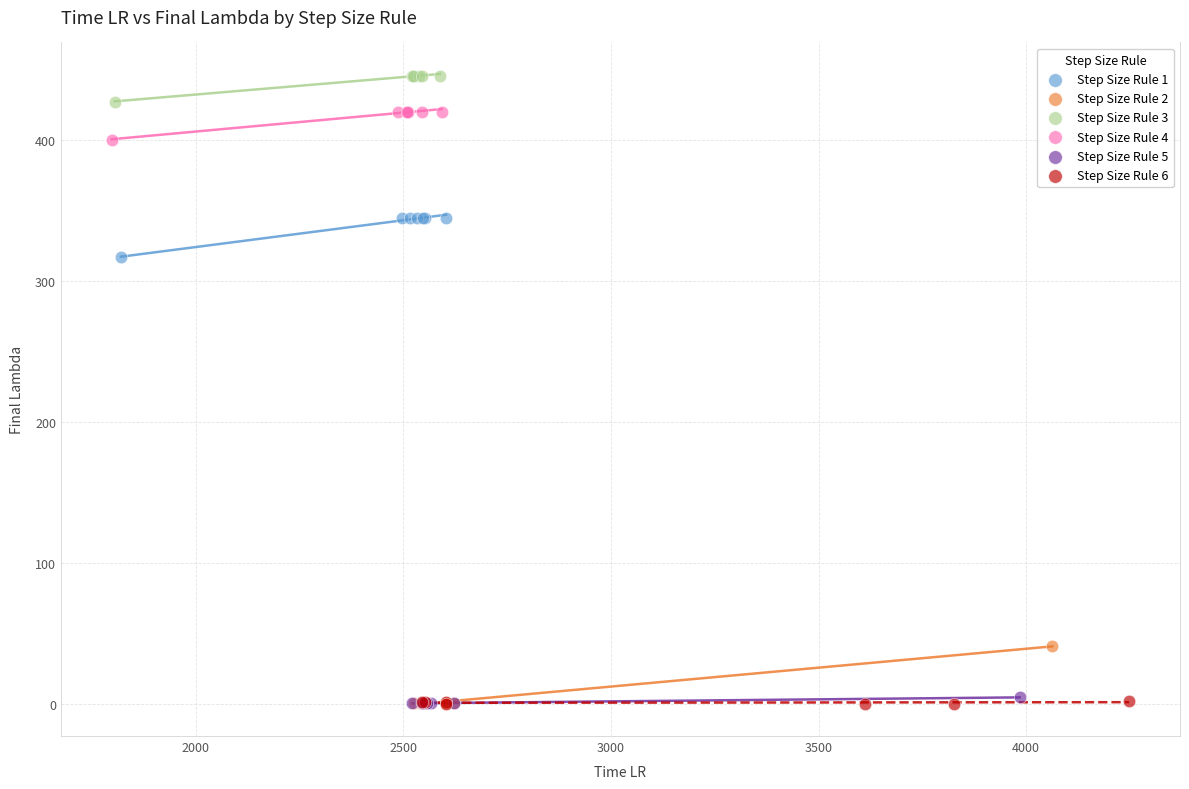

What are all the series names shown in the legend?

Step Size Rule 1, Step Size Rule 2, Step Size Rule 3, Step Size Rule 4, Step Size Rule 5, Step Size Rule 6